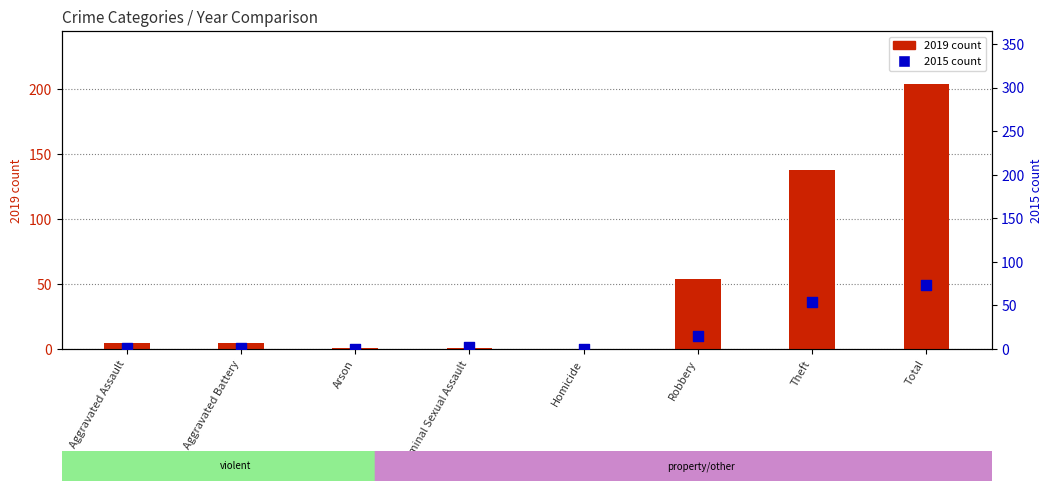

What is the total value across all series at Aggravated Assault?

6